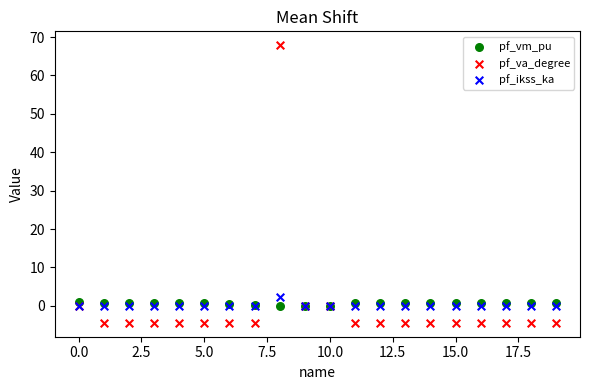

Which series contains the lowest Y value?

pf_va_degree